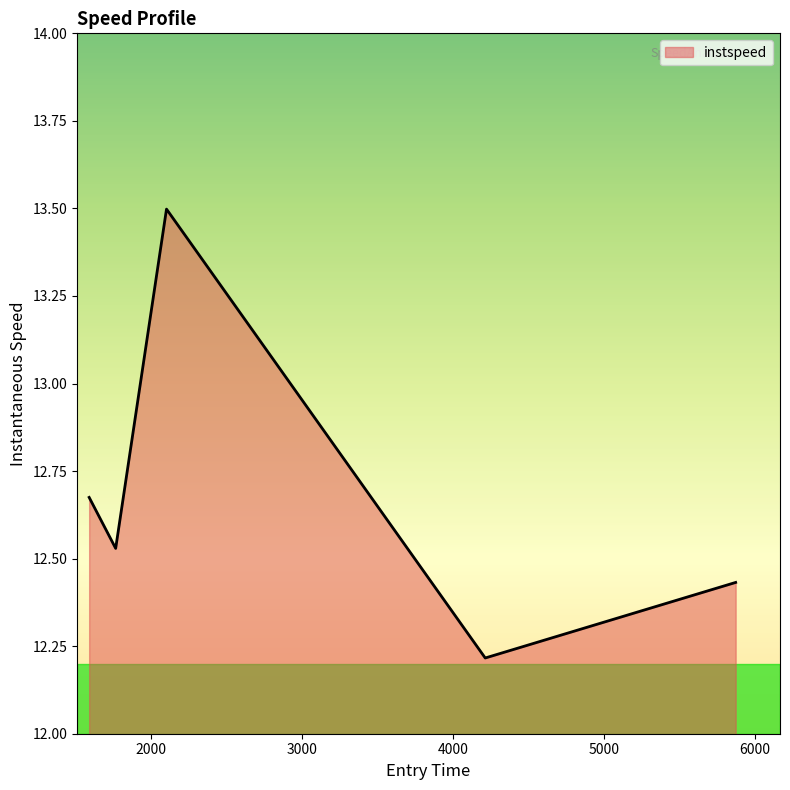

What is the difference between the maximum and minimum values?

1.3